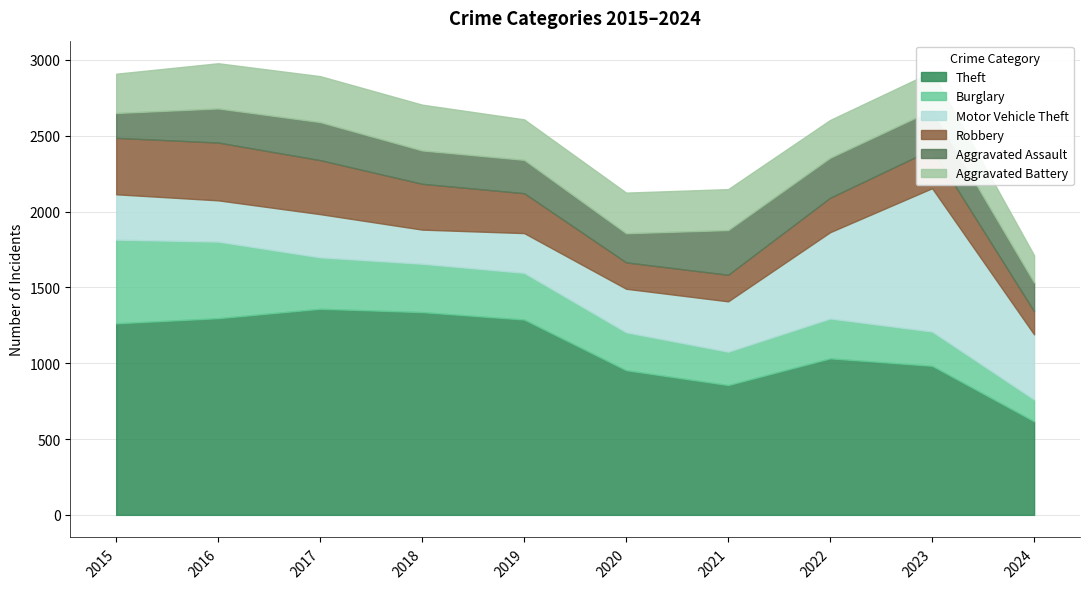

Which series has the largest total across all categories?

Theft